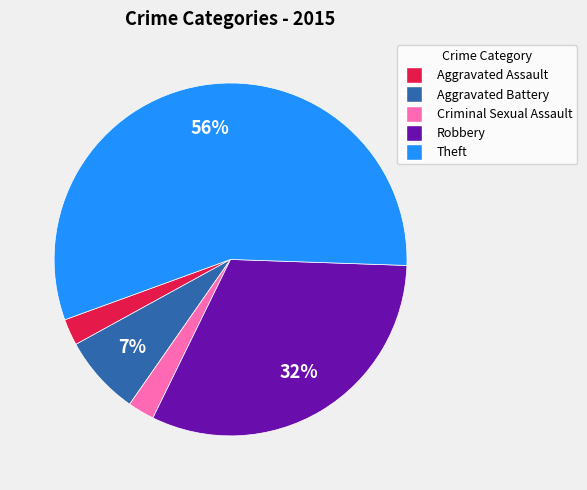

Which category has the biggest portion of the pie?

Theft